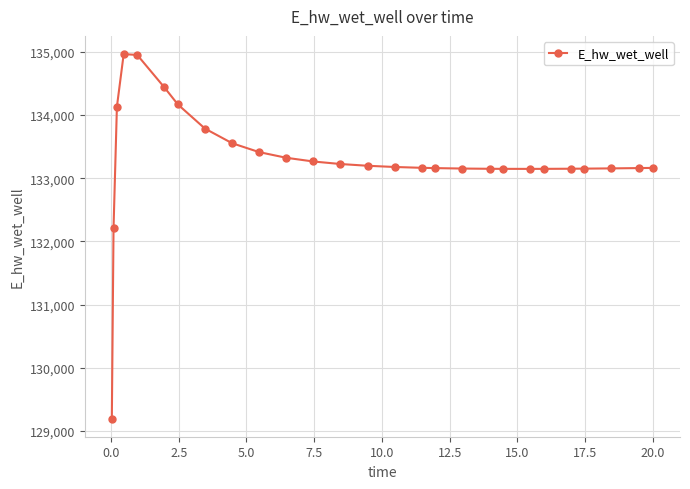

What is the difference between the maximum and minimum values?

5769.5